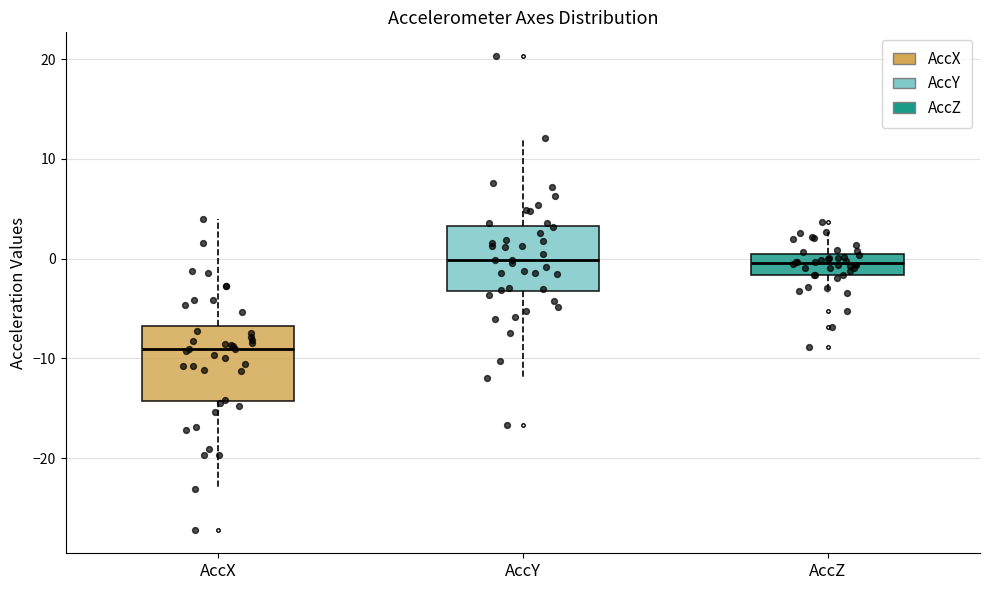

Reading left to right, transcribe this box plot: for each box, give where its median line is, the range the box spans, and where its two whiskers end, as read against the y-axis. The values are not printed on the chart, so give them approximately, as read against the axis.

AccX: median -9, box -14 to -7, whiskers -23 to 4
AccY: median 0, box -3 to 3, whiskers -12 to 12
AccZ: median 0 (inside the box), box -2 to 0, whiskers -3 to 3